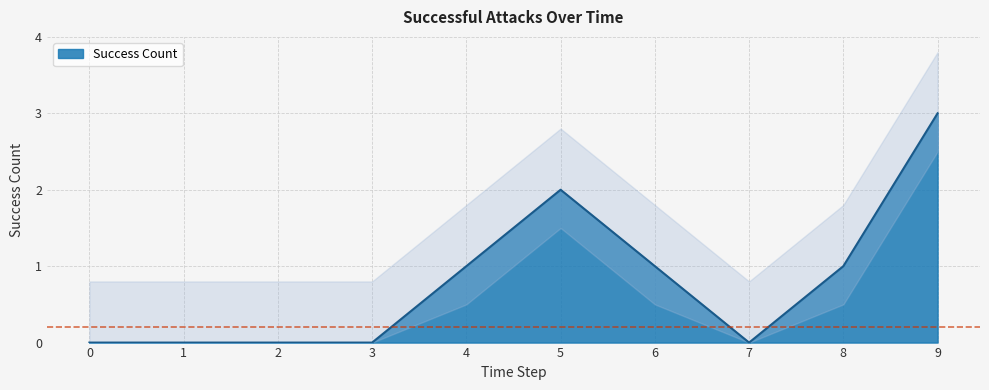

Reading left to right, extract all data points from this chart.

0=0	1=0	2=0	3=0	4=1	5=2	6=1	7=0	8=1	9=3